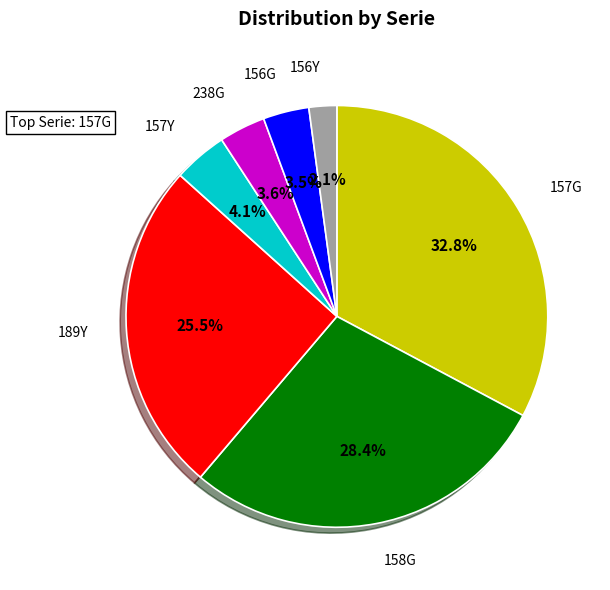

Is there a majority slice in this chart?

No